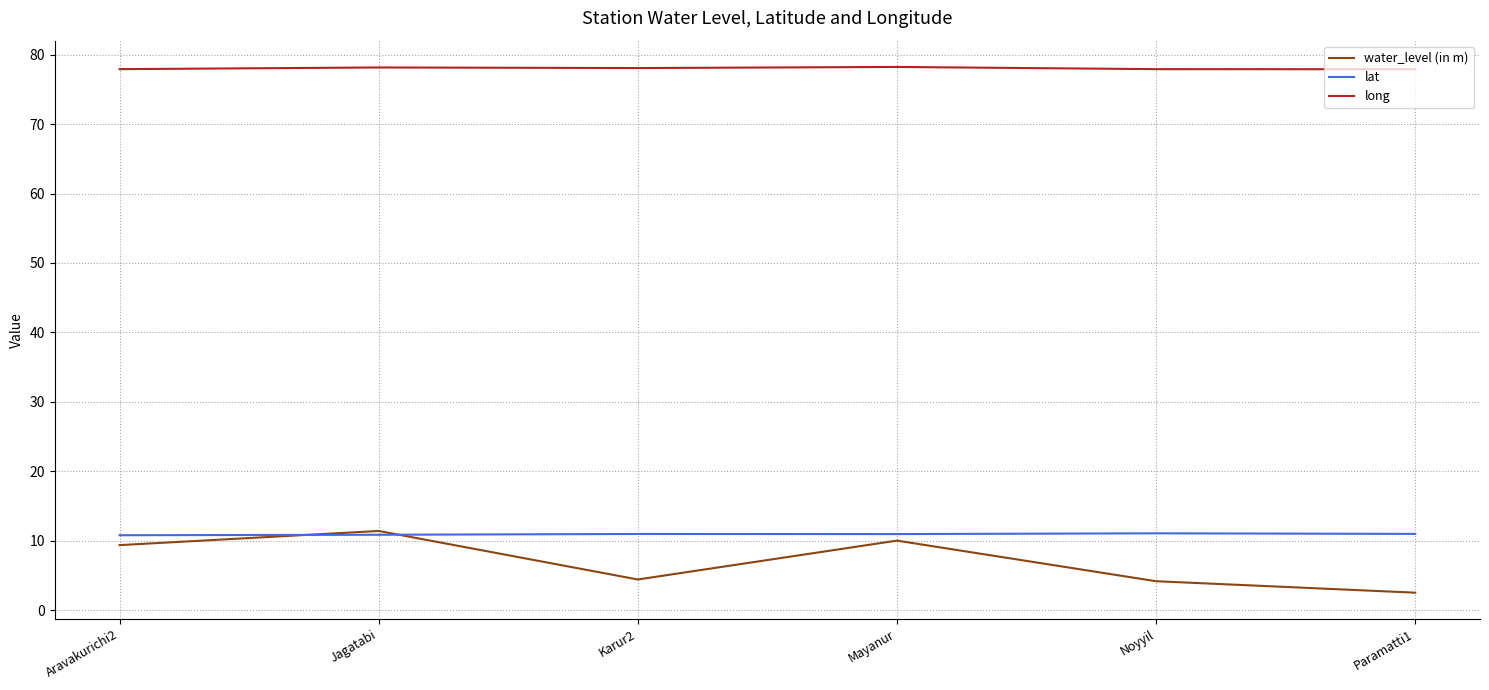

The long series shows 77.9 at Aravakurichi2. True or false?

True